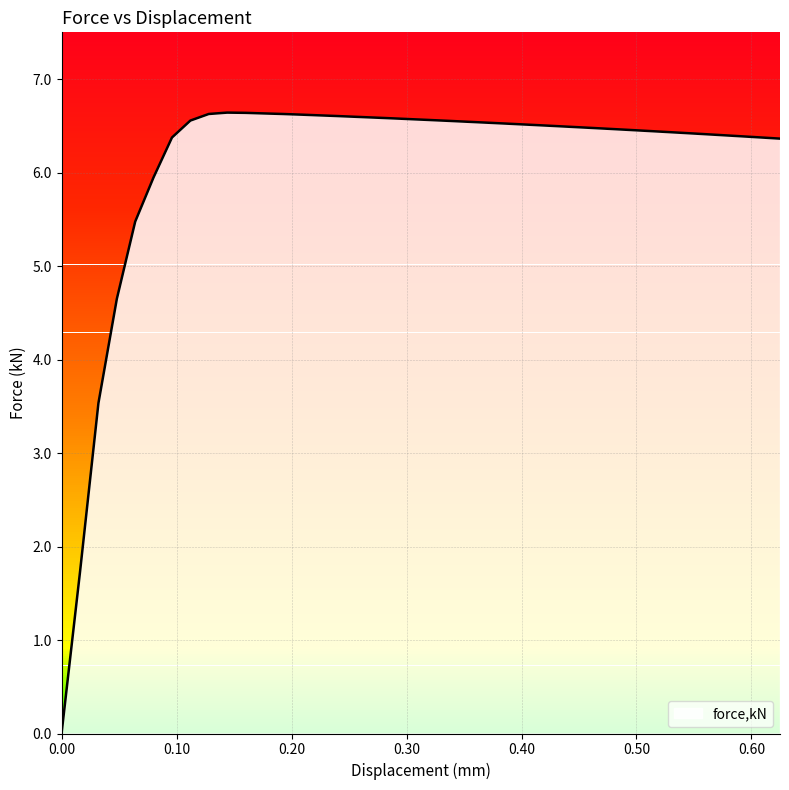

What is the maximum value shown in the chart?

6.6